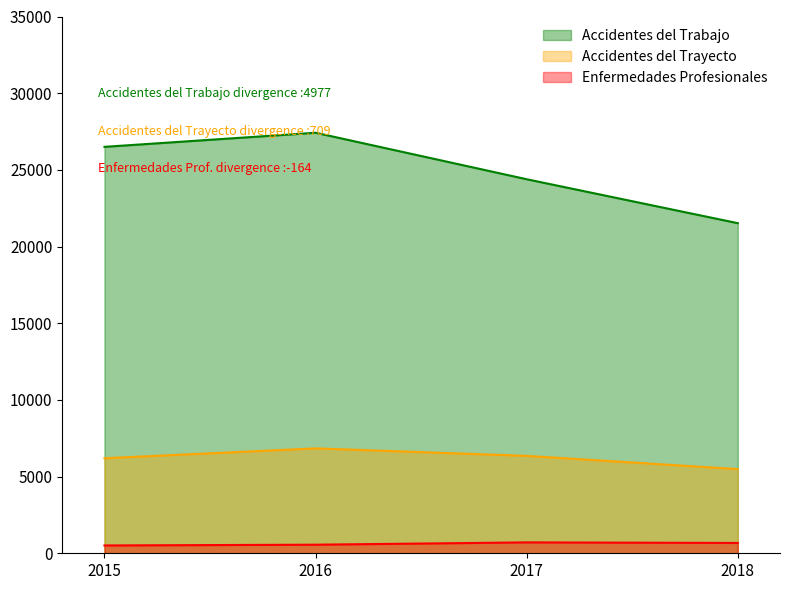

What is the minimum value shown in the chart?

510